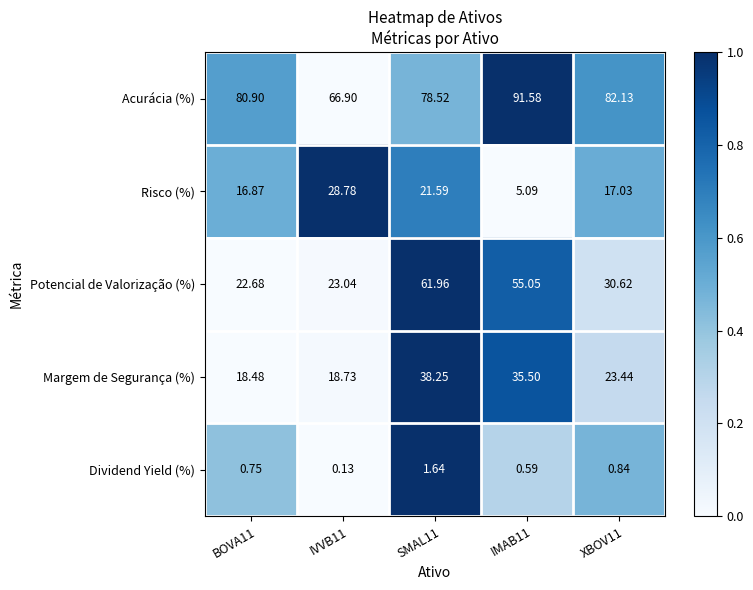

List the series in order of their peak value, highest first.

Acurácia (%), Potencial de Valorização (%), Margem de Segurança (%), Risco (%), Dividend Yield (%)